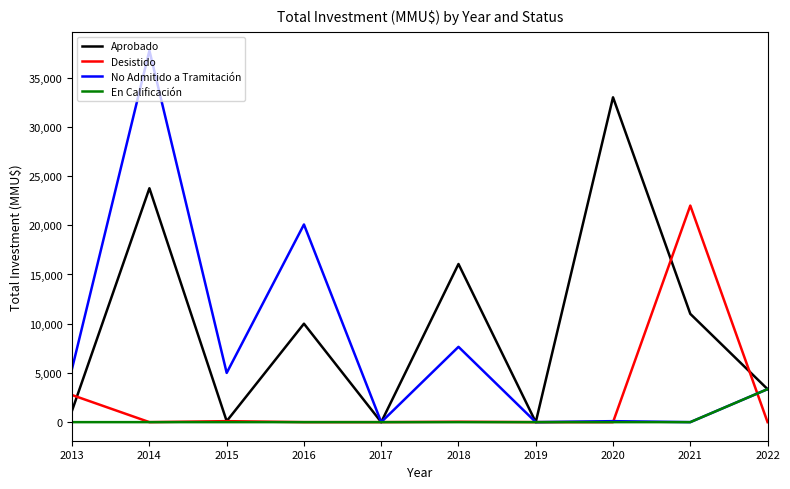

Where is the first local minimum for No Admitido a Tramitación?

2015